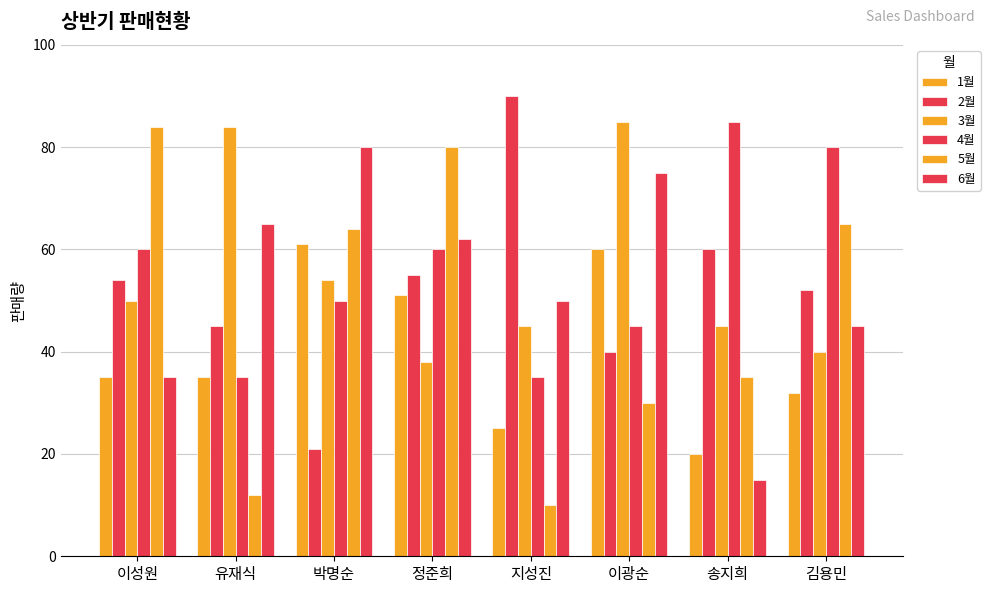

How many bars are there in each group?

6